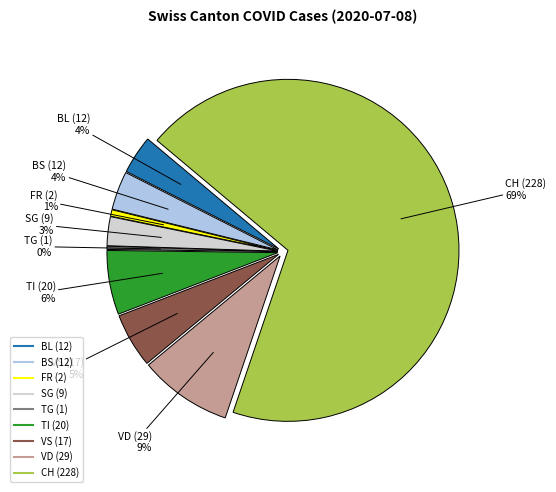

Is there any slice that represents more than half of the pie?

Yes